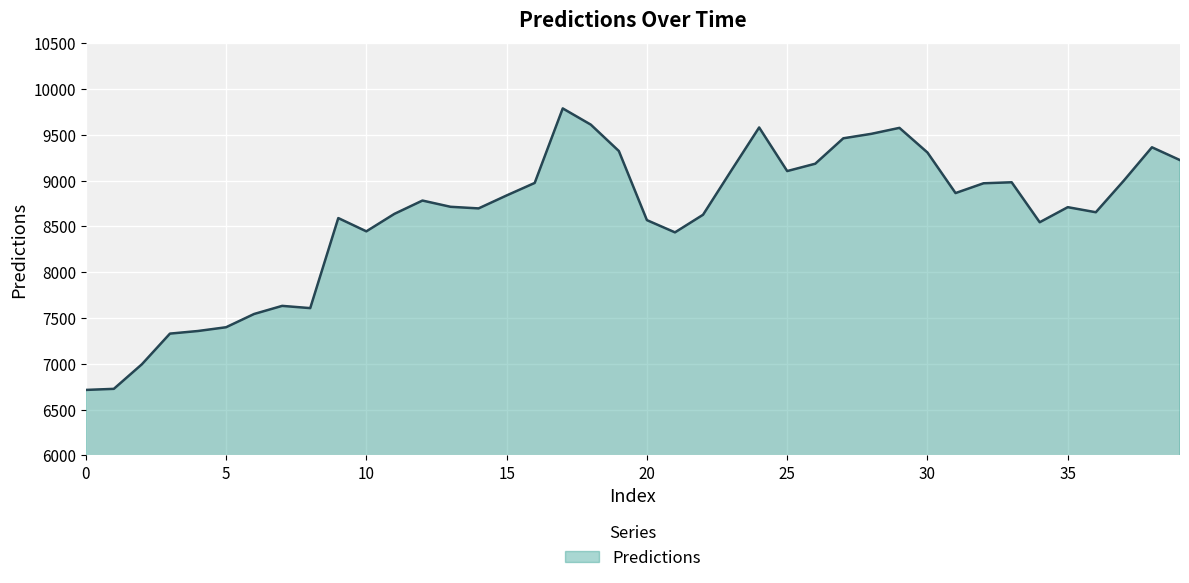

What is the maximum value shown in the chart?

9787.4